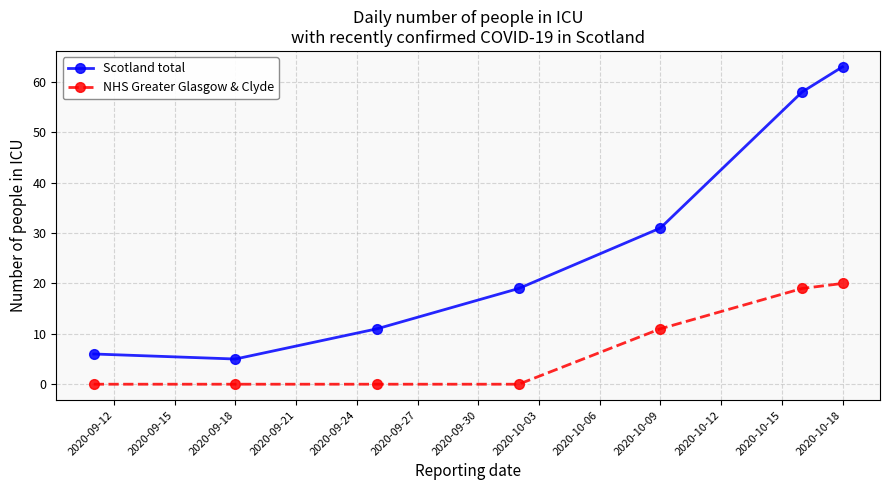

True or false: Scotland total has more than 2 points higher than both neighbors.

False